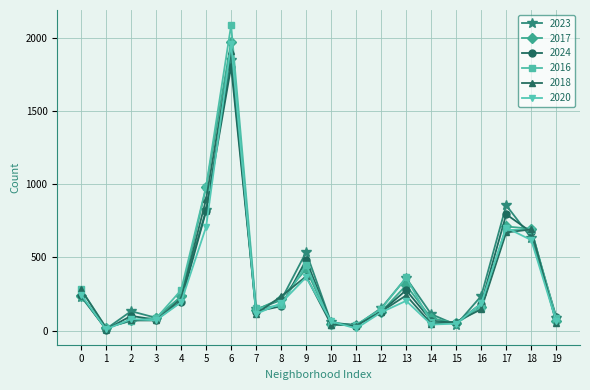

At which label is 2023 closest to 929?

17